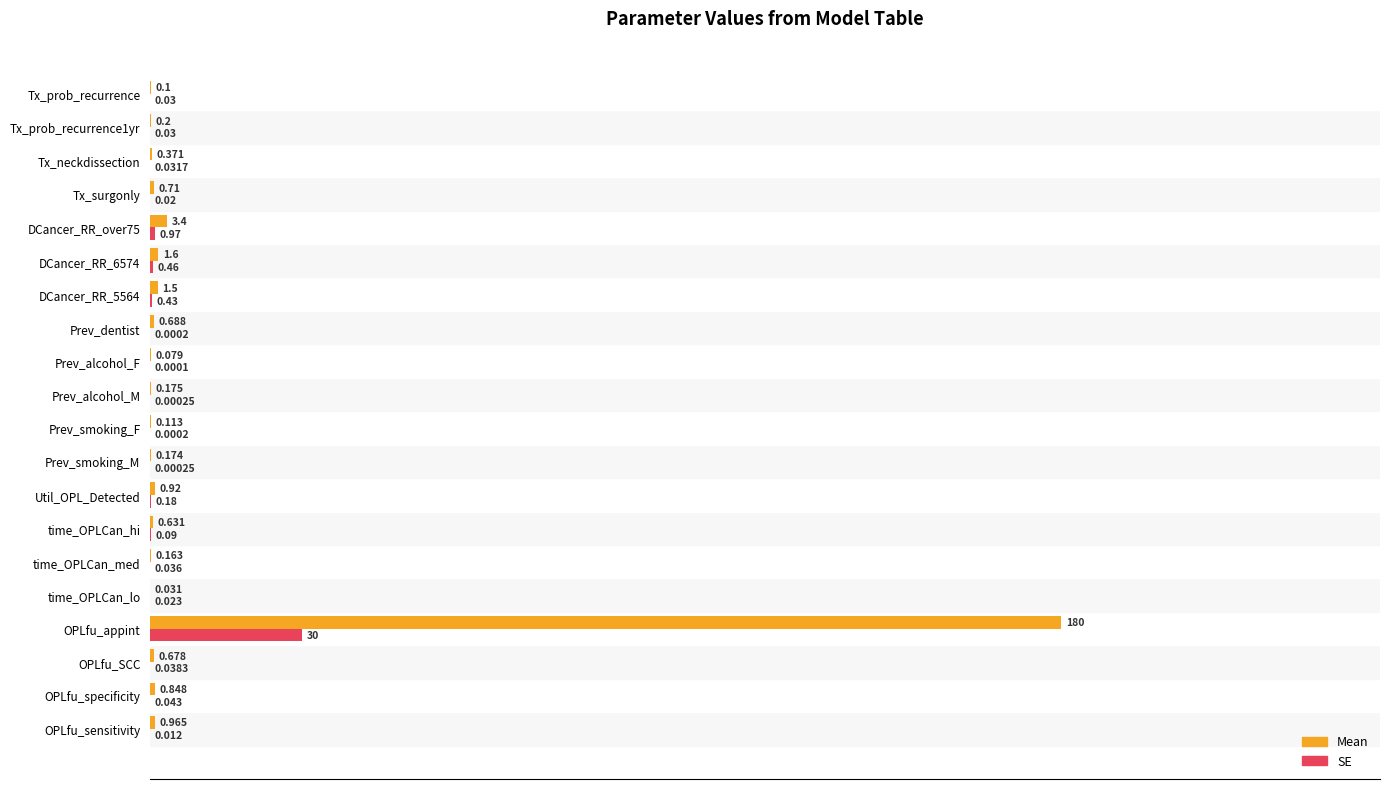

Which category has the highest value in the SE series?

OPLfu_appint